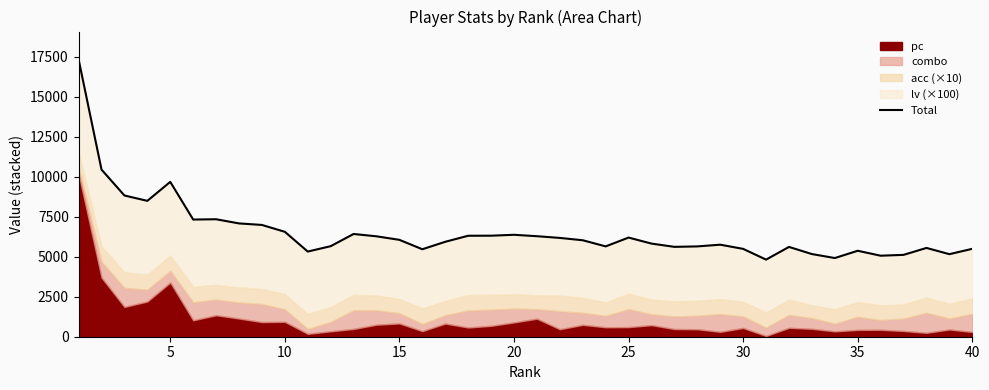

Count the number of values greater than 6034.

20